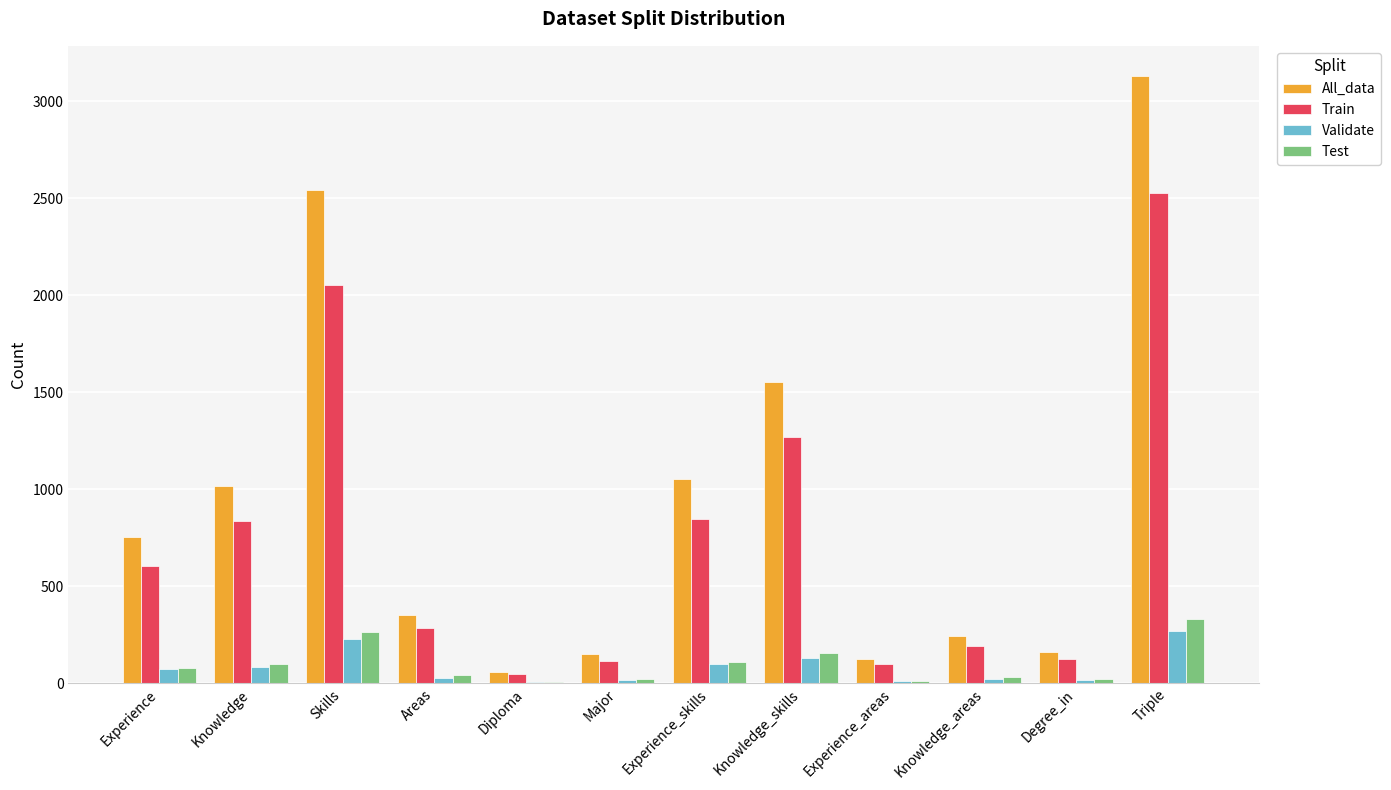

What is the sum of all Train values?

8991